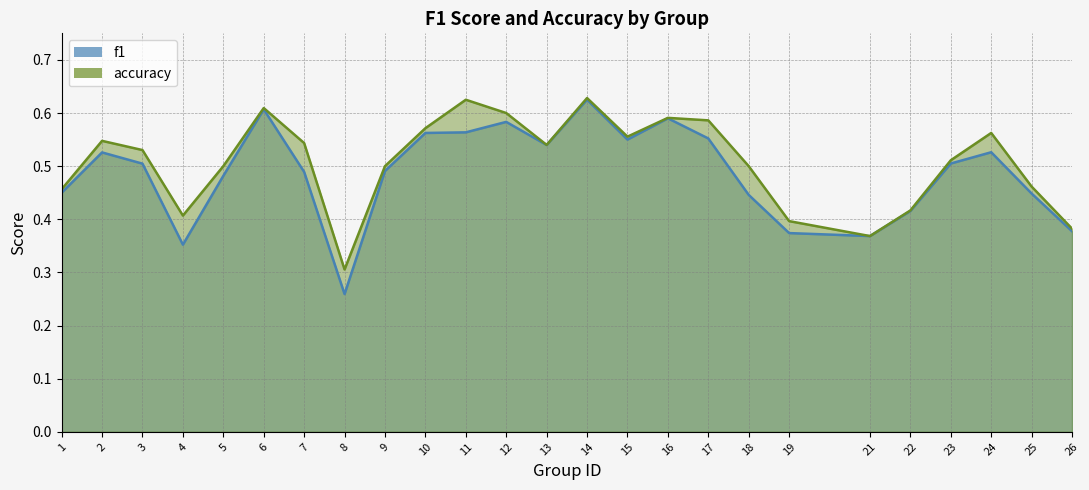

What is the maximum value for f1?

0.6